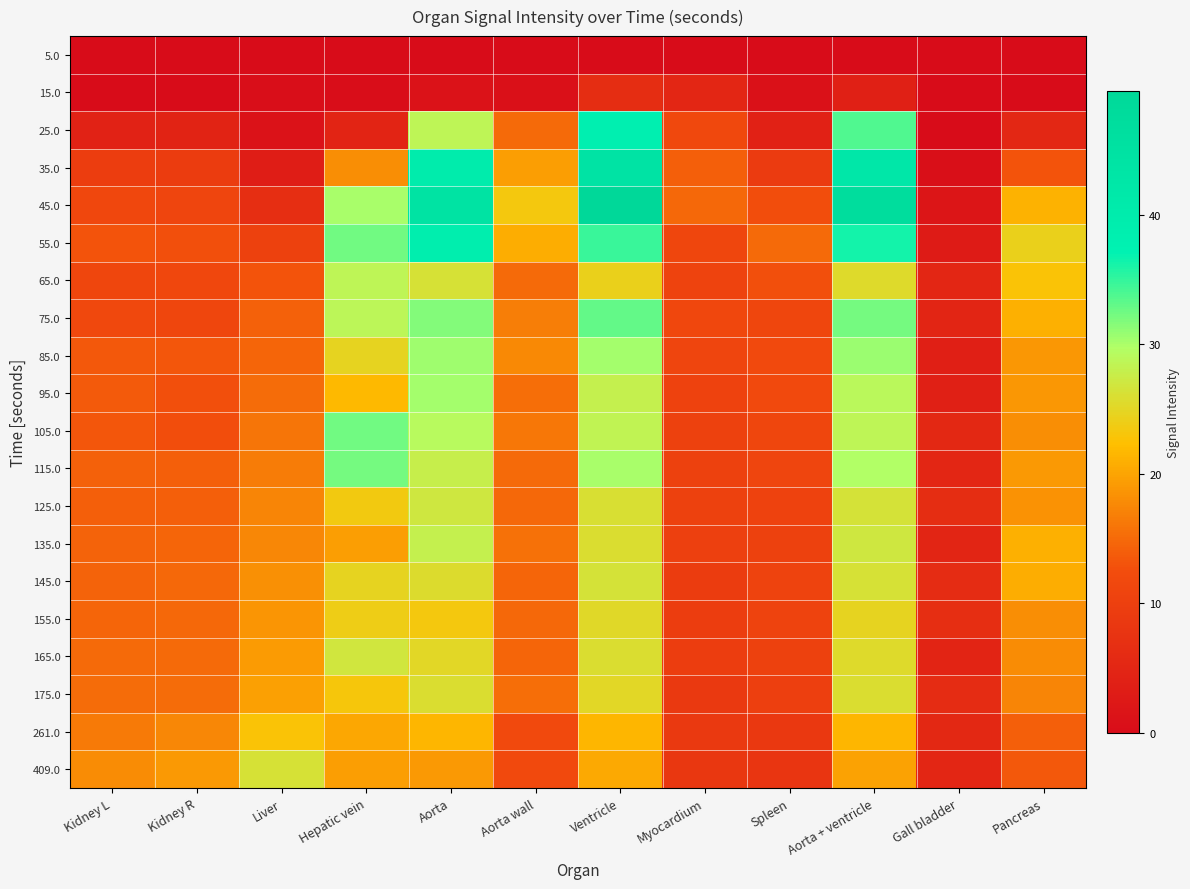

Which series has the largest range (max minus min)?

45.0